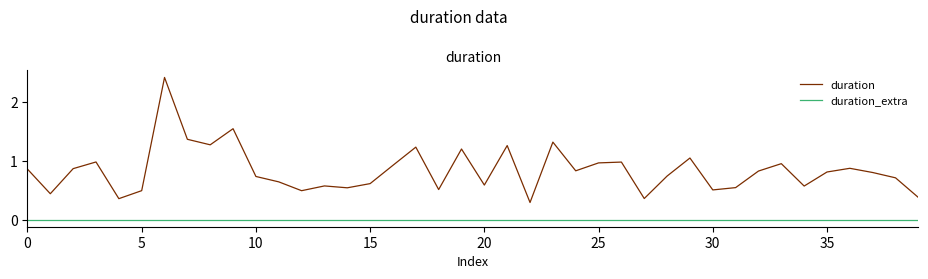

What is the difference between the maximum and minimum values in the duration series?

2.1